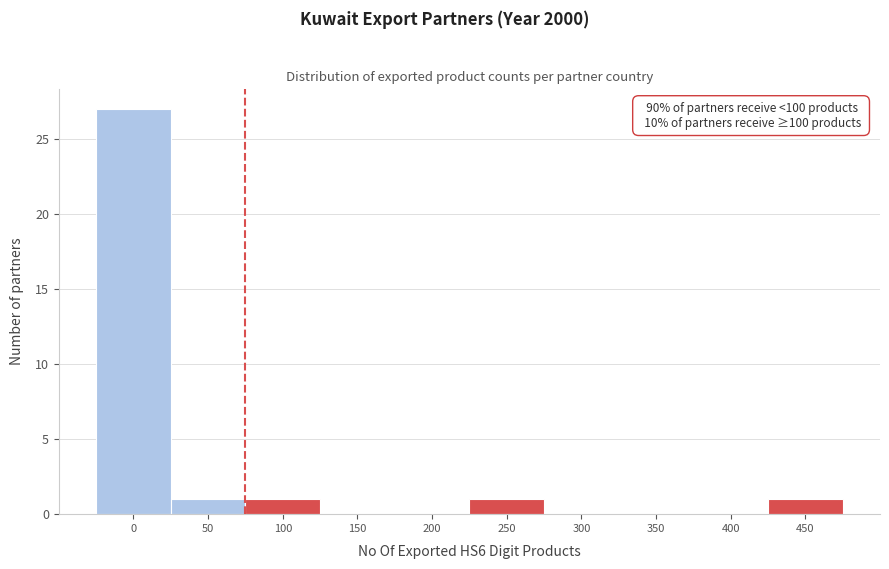

Reading left to right, list all the values displayed in this chart.

0=27	50=1	100=1	150=0	200=0	250=1	300=0	350=0	400=0	450=1